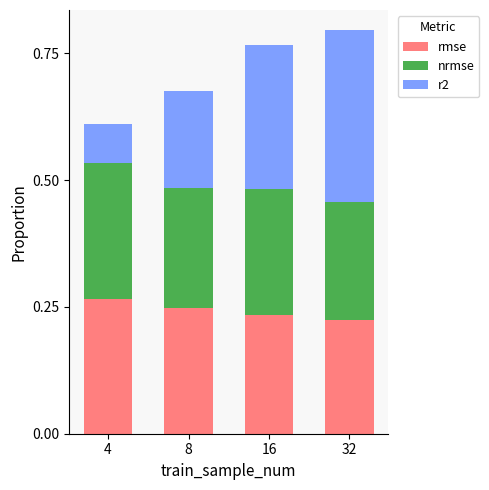

What is the total value across all series at 4?

0.6